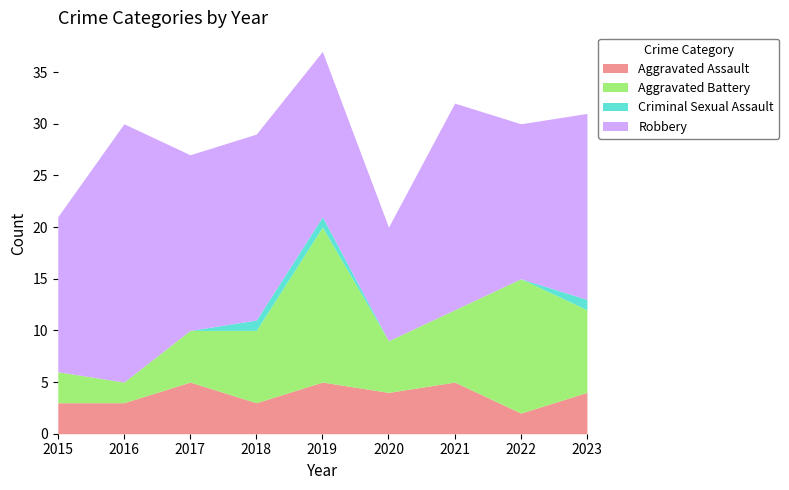

Reading left to right, what are all the values shown in this chart?

Aggravated Assault: 2015=3	2016=3	2017=5	2018=3	2019=5	2020=4	2021=5	2022=2	2023=4
Aggravated Battery: 2015=3	2016=2	2017=5	2018=7	2019=15	2020=5	2021=7	2022=13	2023=8
Criminal Sexual Assault: 2015=0	2016=0	2017=0	2018=1	2019=1	2020=0	2021=0	2022=0	2023=1
Robbery: 2015=15	2016=25	2017=17	2018=18	2019=16	2020=11	2021=20	2022=15	2023=18